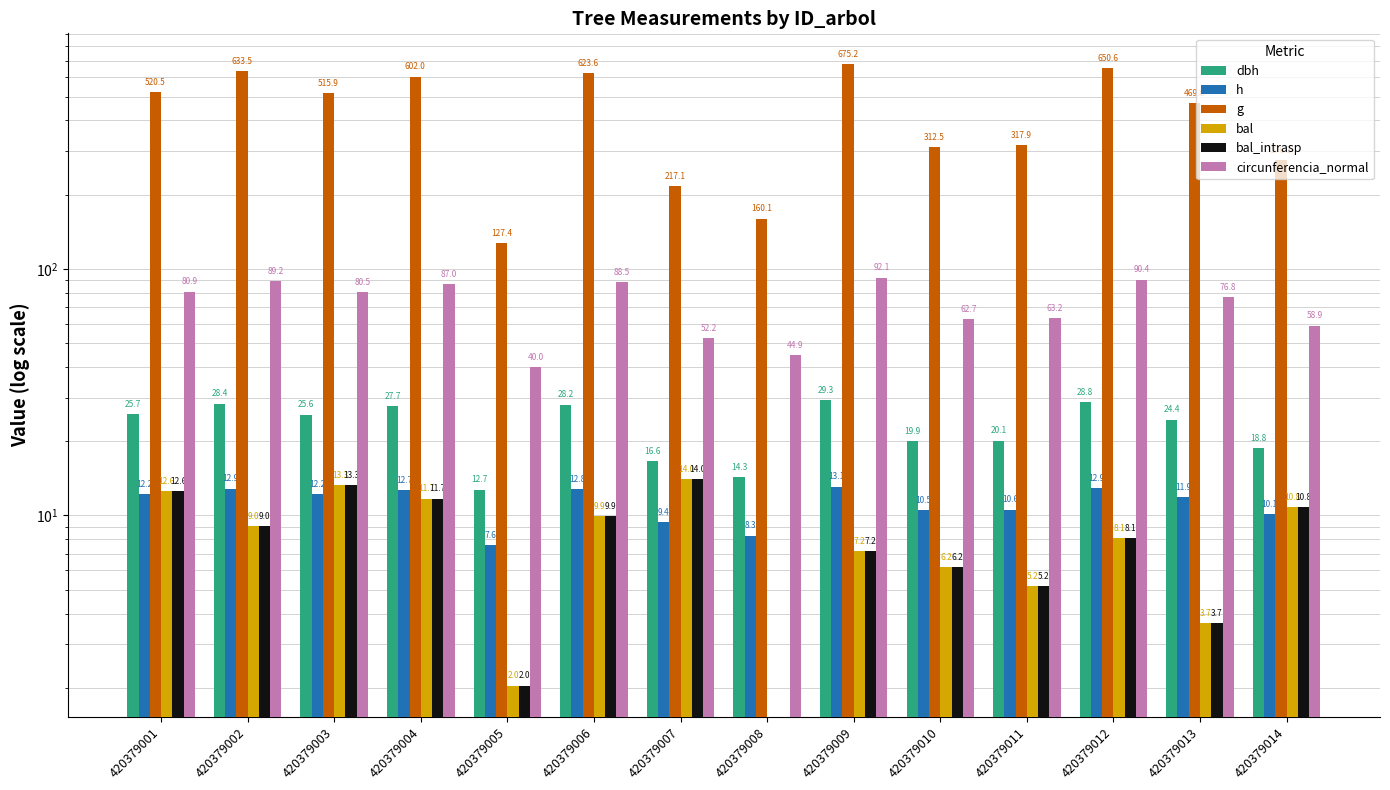

At which label is dbh closest to 21?

420379011